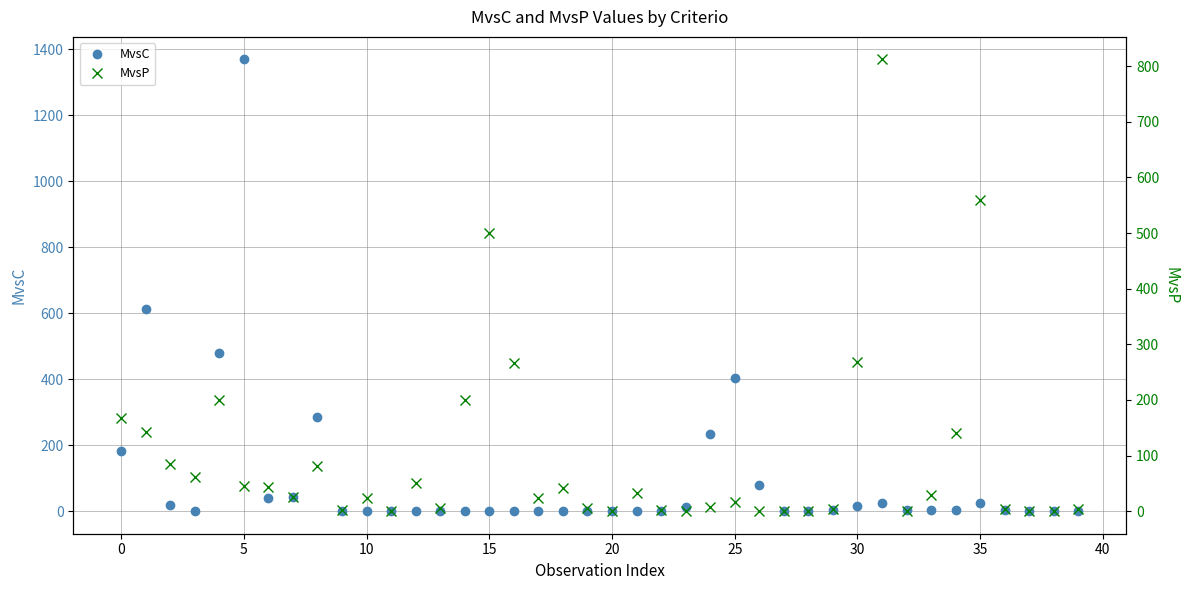

How many series are shown in this chart?

2